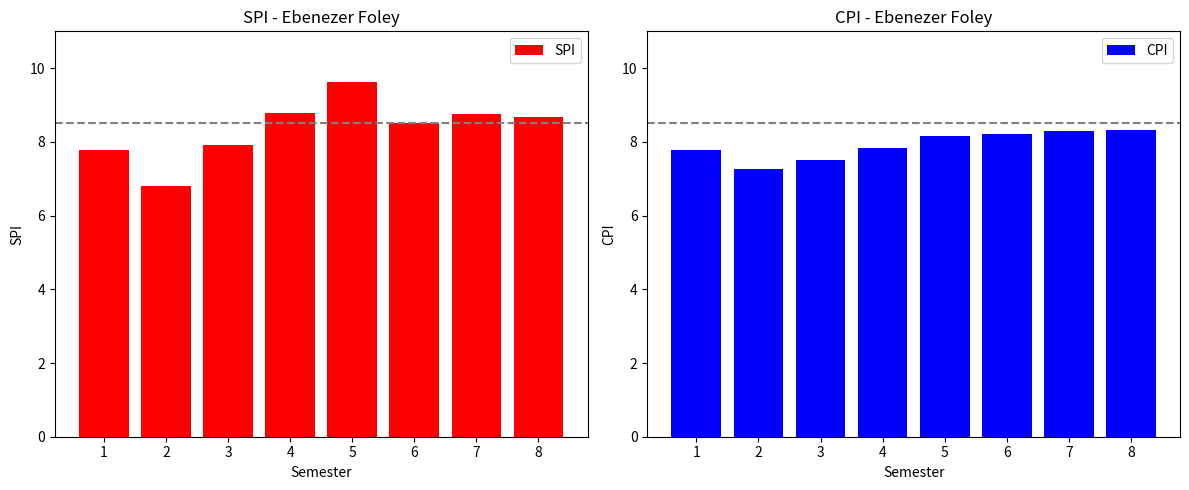

What is the maximum value shown in the chart?

9.6